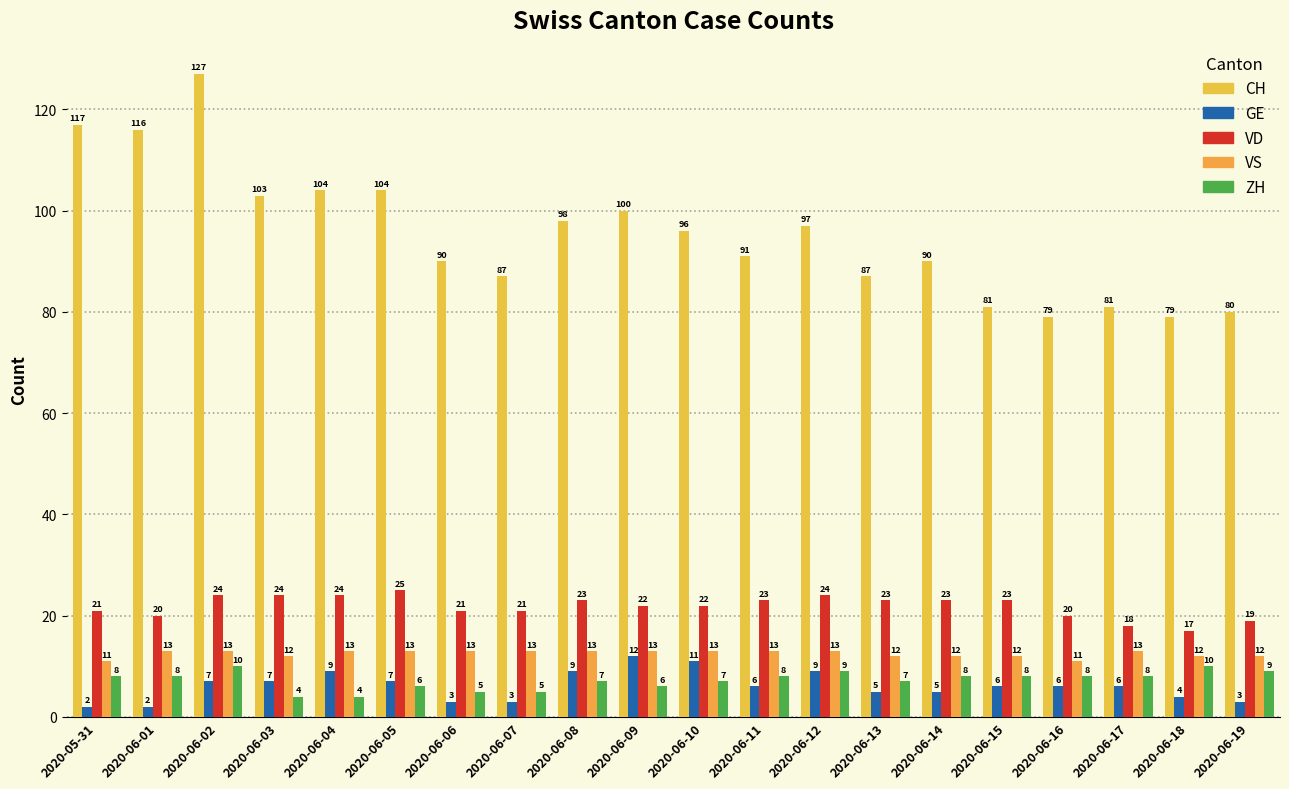

Is it true that VS equals 19 at 2020-06-18?

False